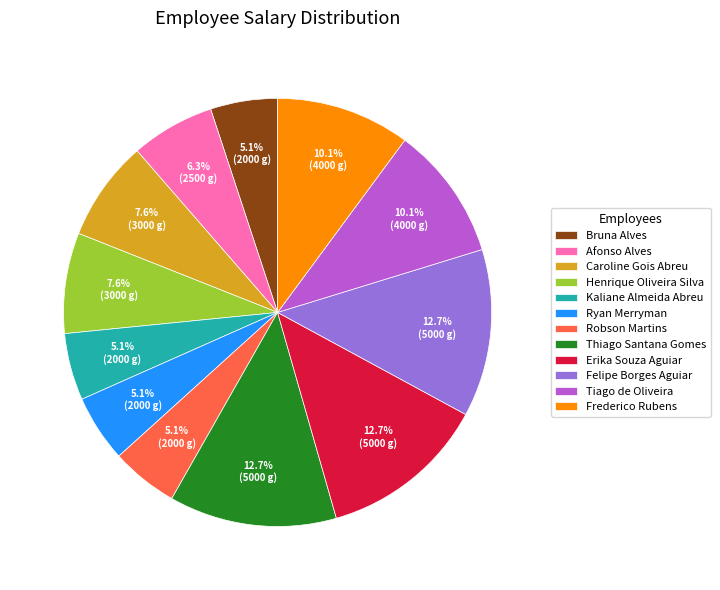

Approximately how many times larger is the value at Henrique Oliveira Silva compared to Felipe Borges Aguiar?

0.6